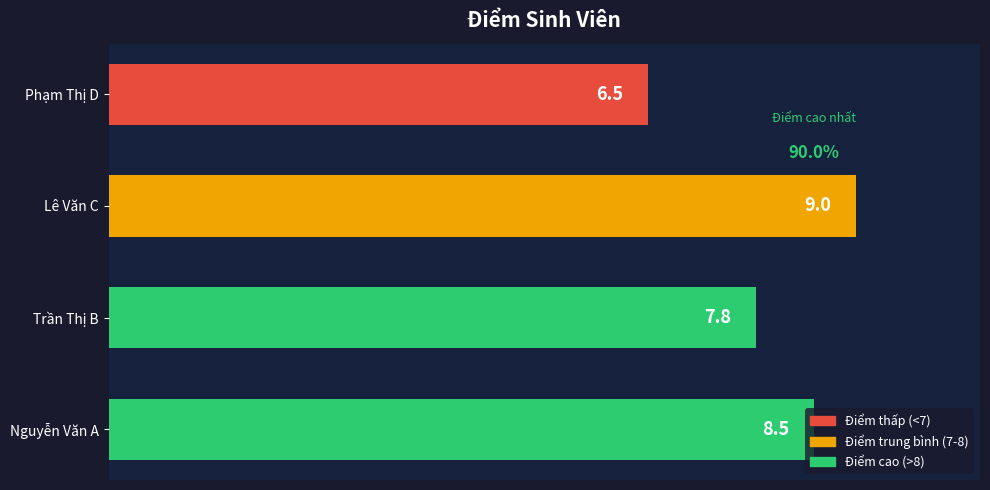

What is the ratio of the value at Phạm Thị D to the value at Nguyễn Văn A?

0.8